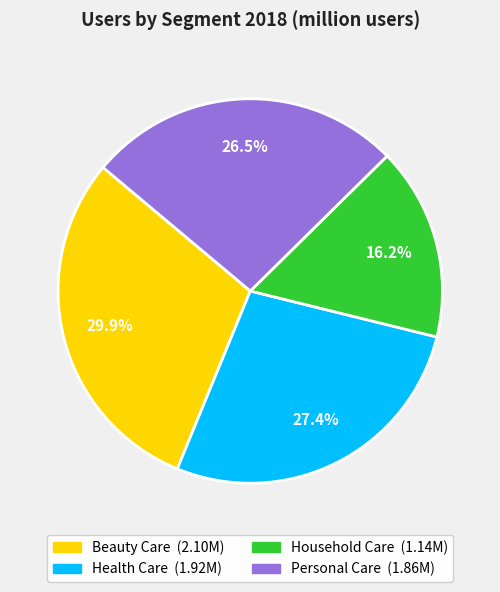

Is it true that Beauty Care is 22% of the pie?

False